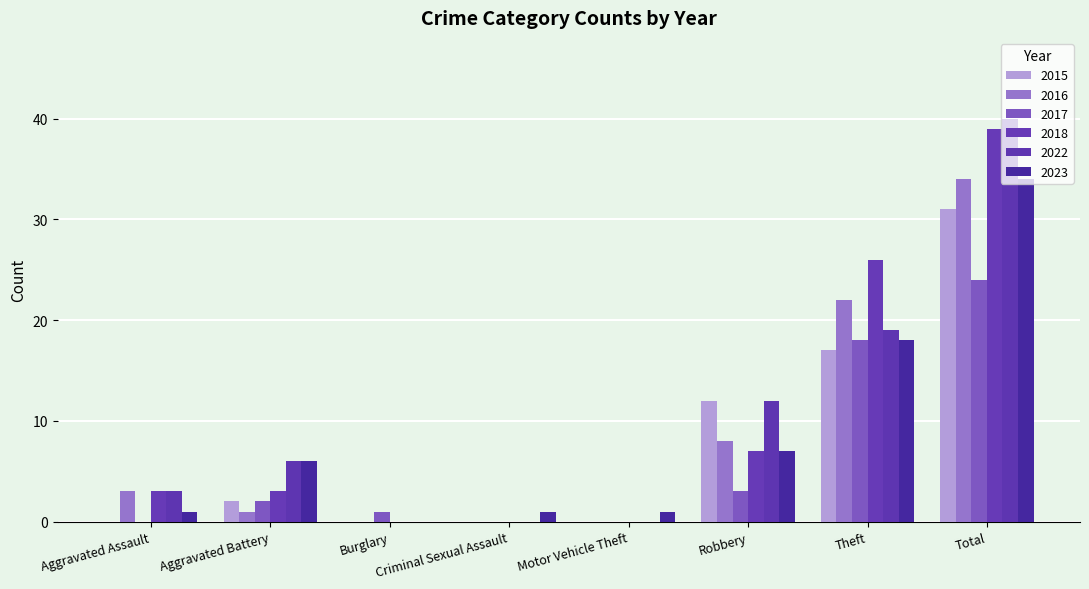

Are the bars horizontal?

No